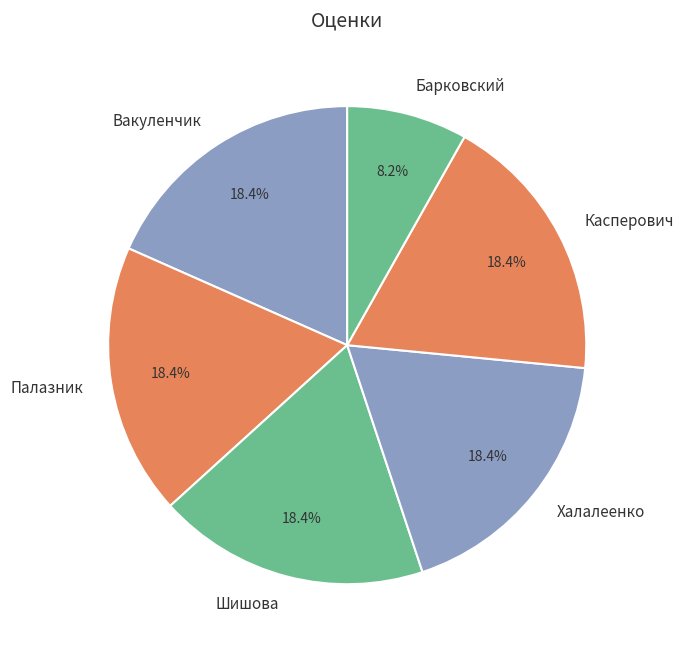

To the nearest percent, what is the average slice percentage?

17%